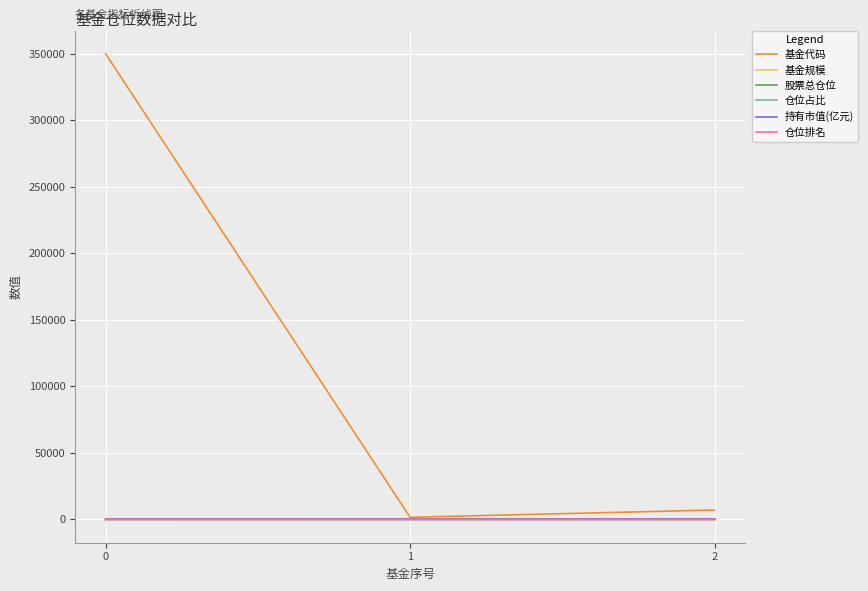

Which series has the widest spread of values?

基金代码